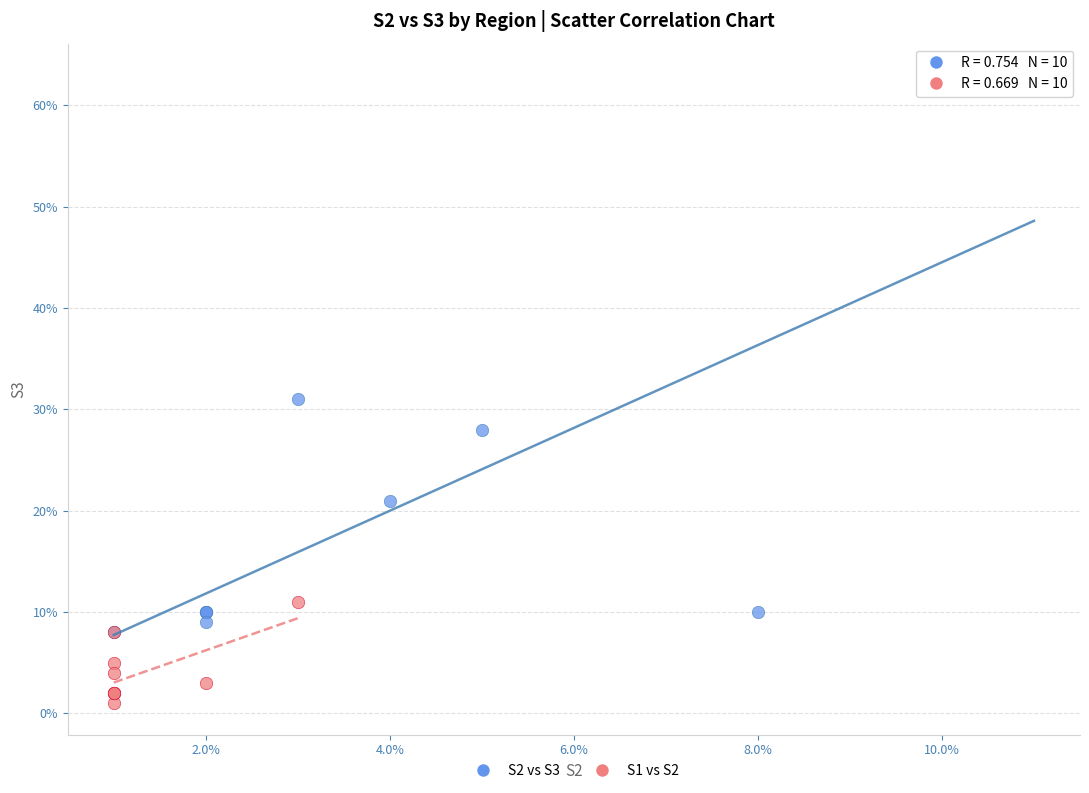

Which series reaches the maximum Y coordinate?

S2 vs S3